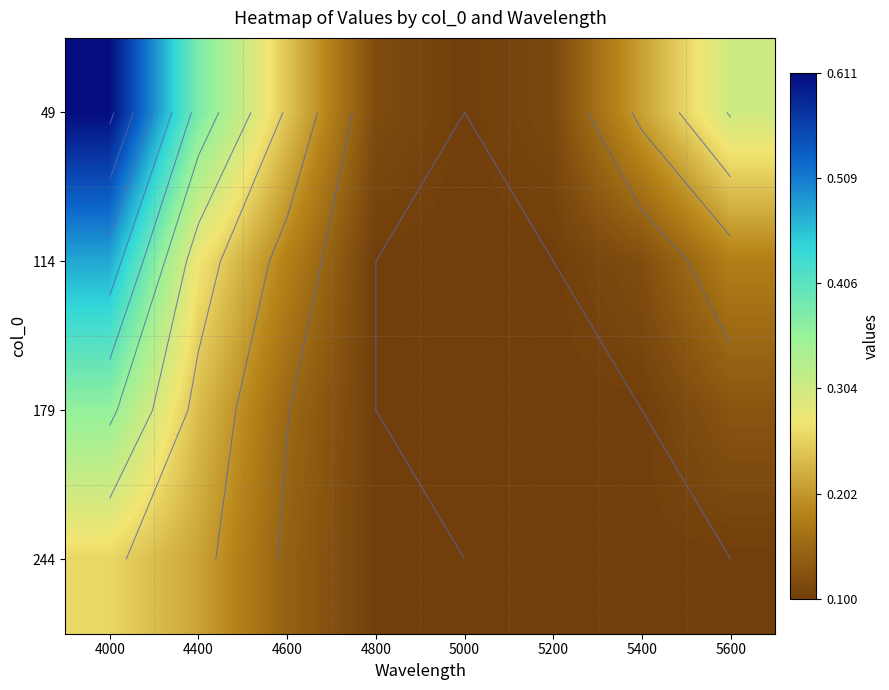

At which label is 49 closest to 0?

5000